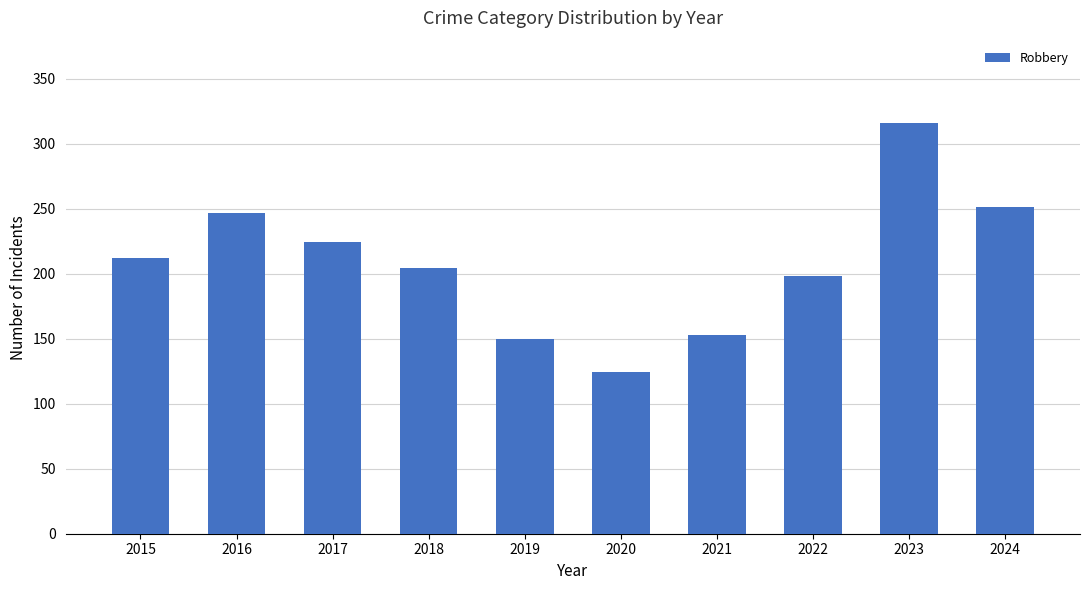

Which has a higher value, 2022 or 2016?

2016